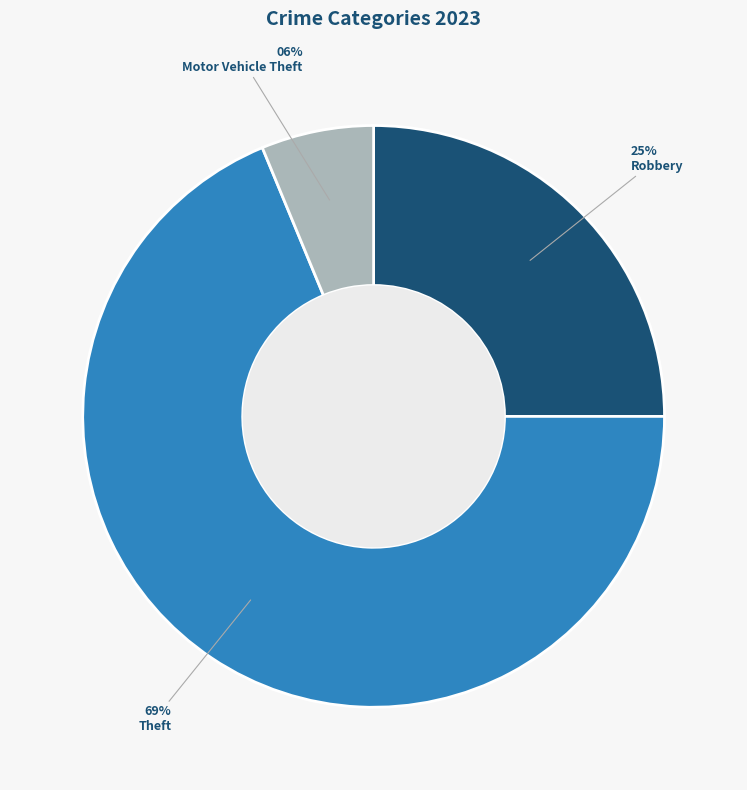

To the nearest percent, what is the average slice percentage?

33%